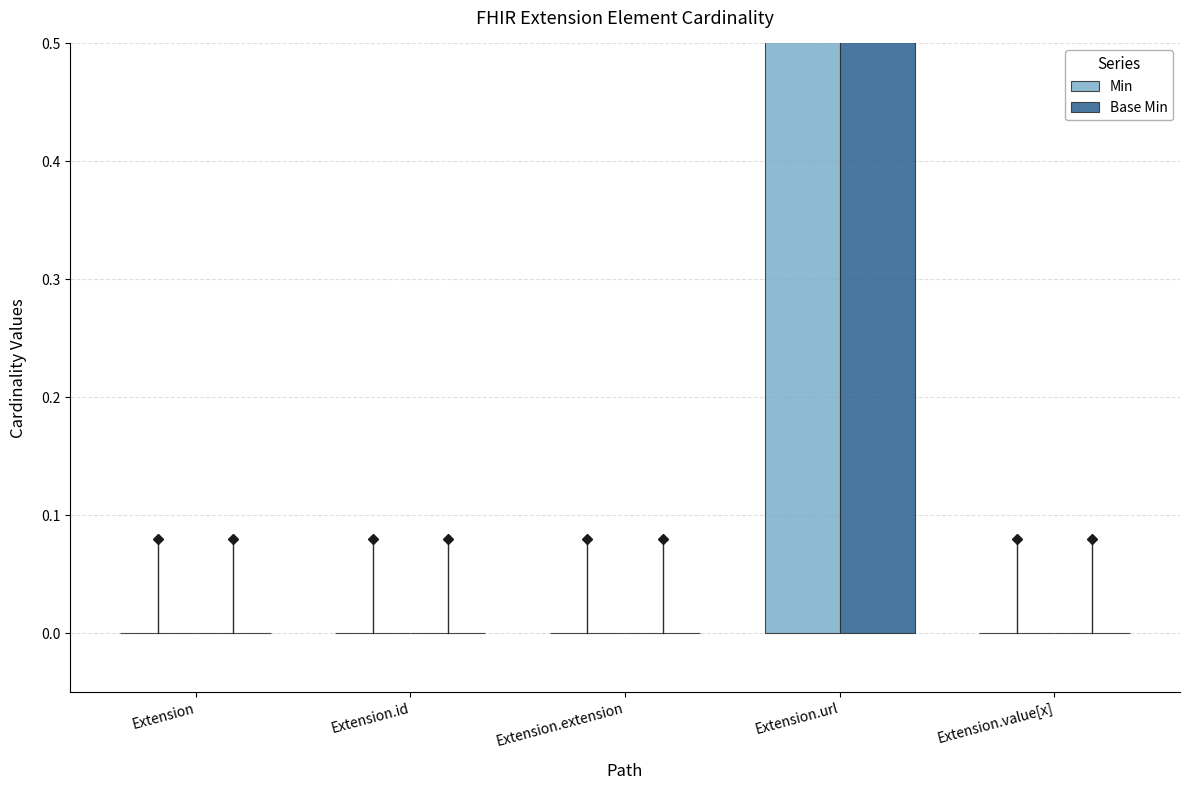

What position from the right is Extension.id?

4